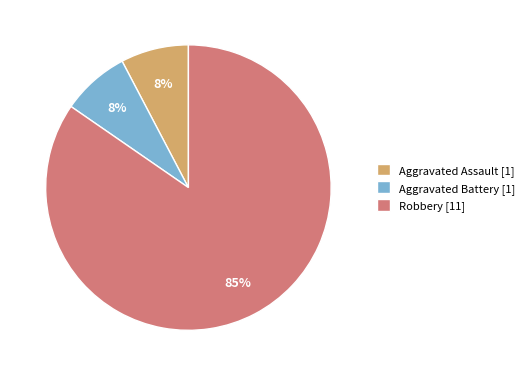

To the nearest percent, what is the average slice percentage?

33%